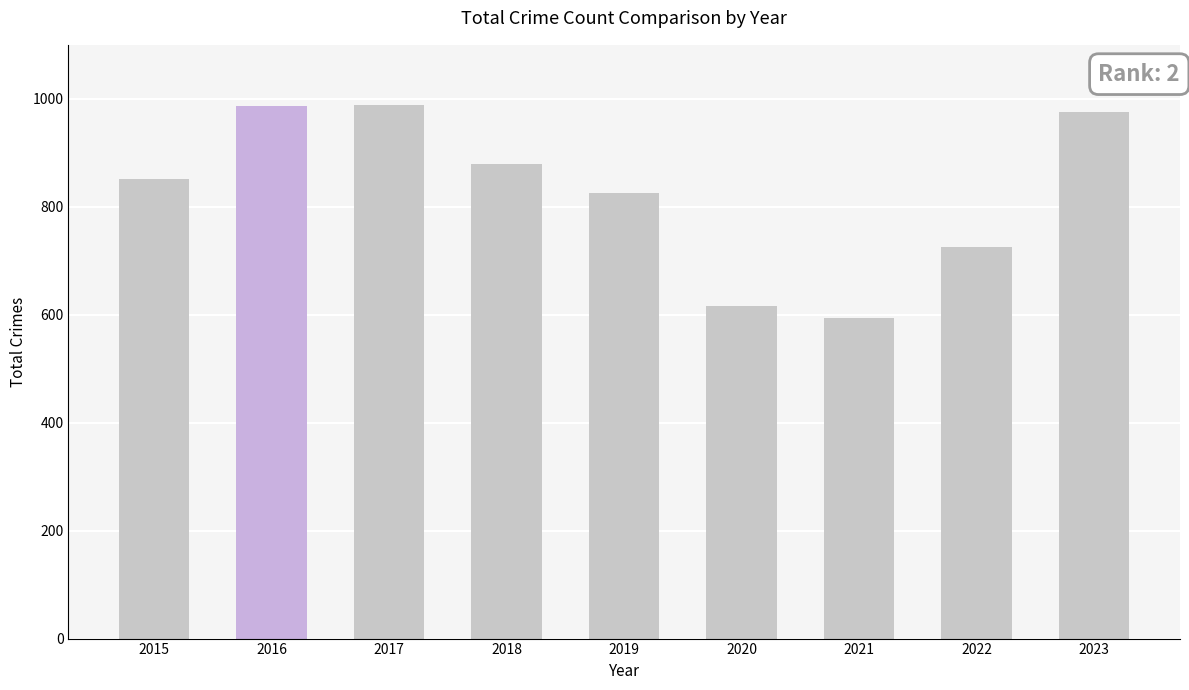

The value at 2018 is 880. True or false?

True